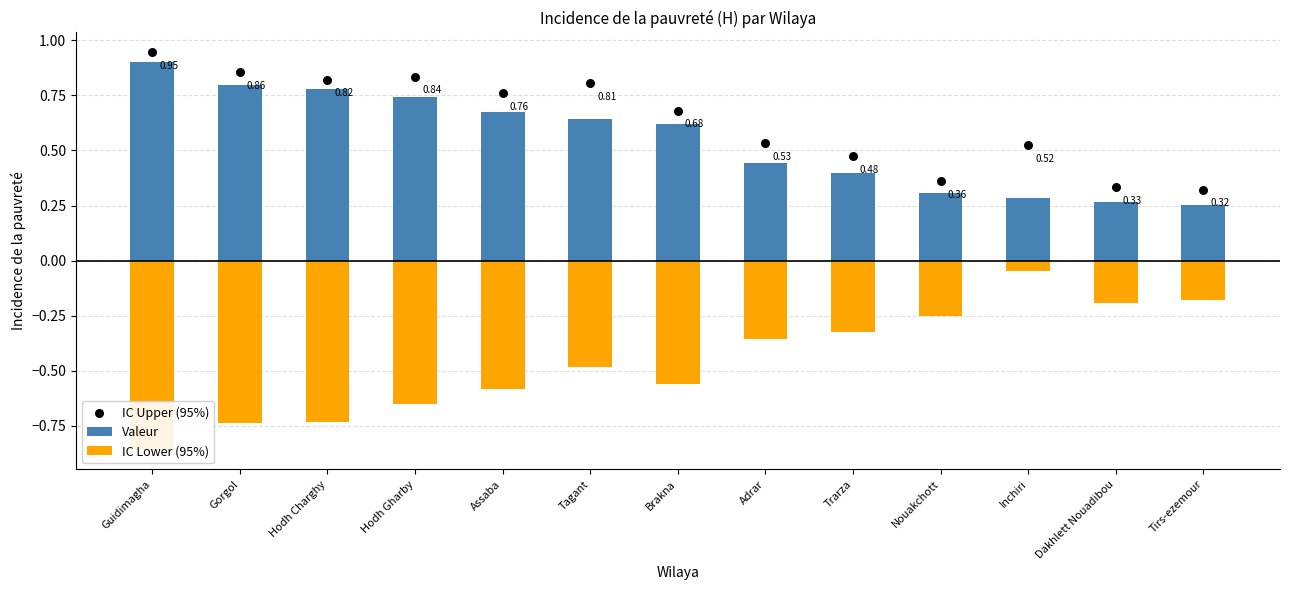

At which category is the sum across all series the highest?

Guidimagha